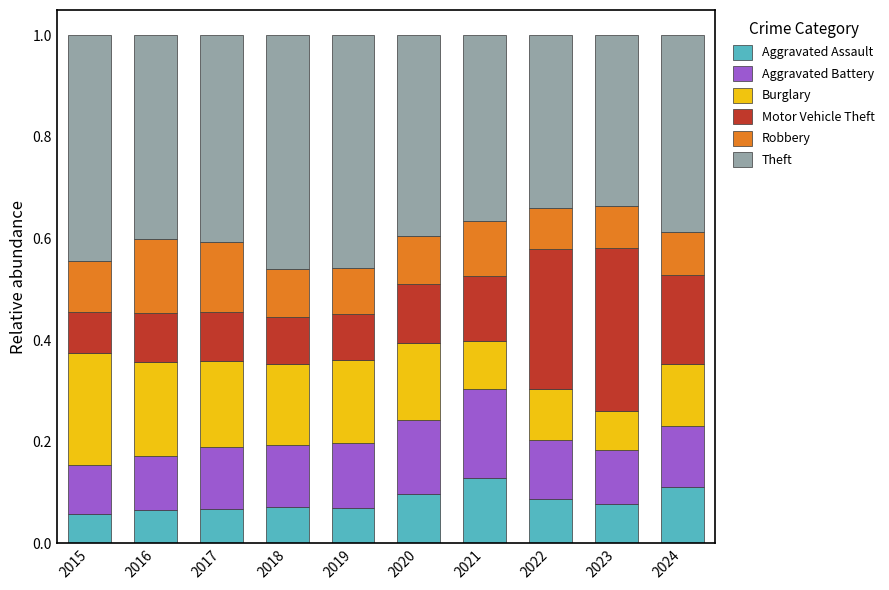

What is the total value across all series at 2023?

1.0